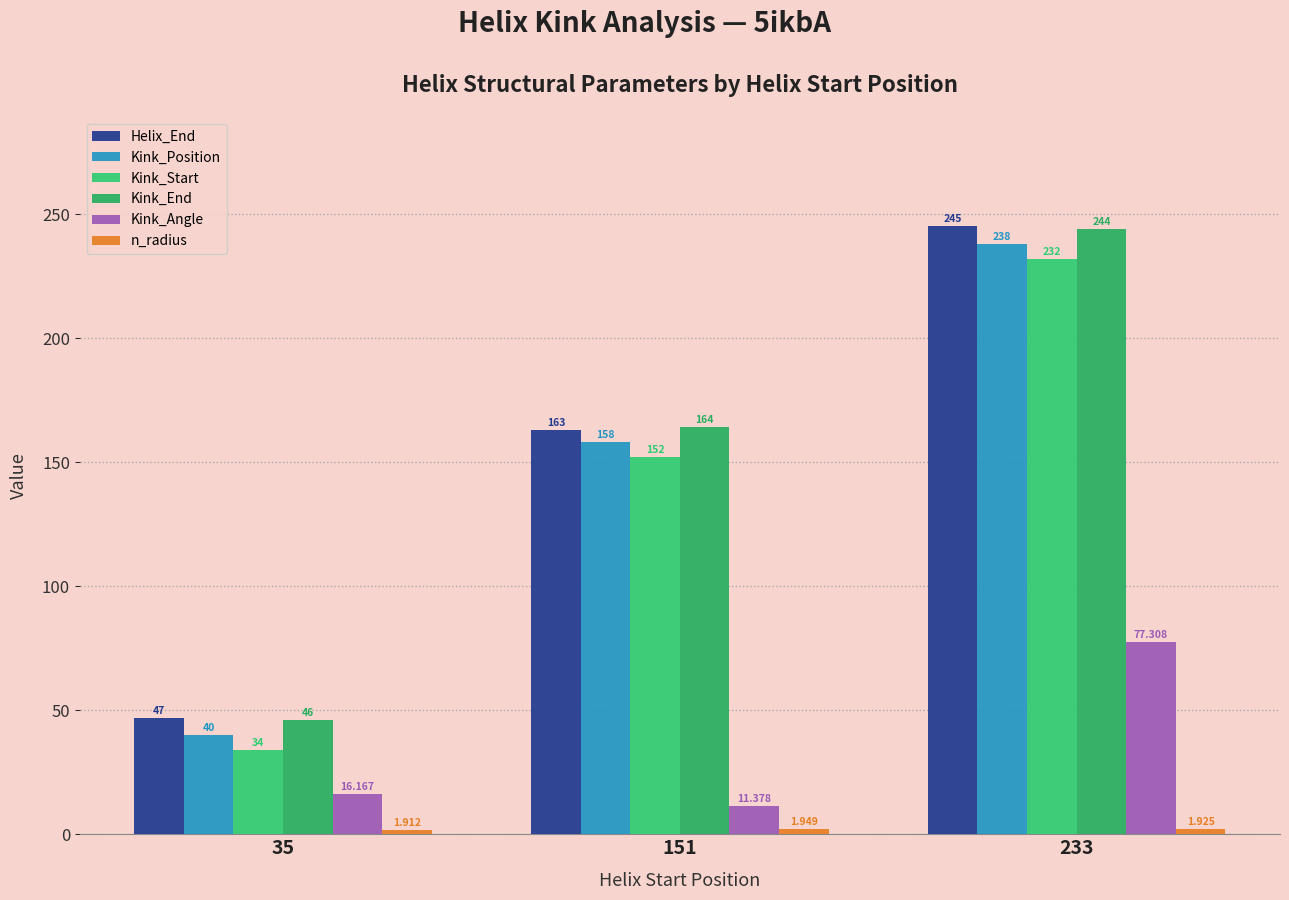

The value of Helix_End at 151 is 81.3. True or false?

False